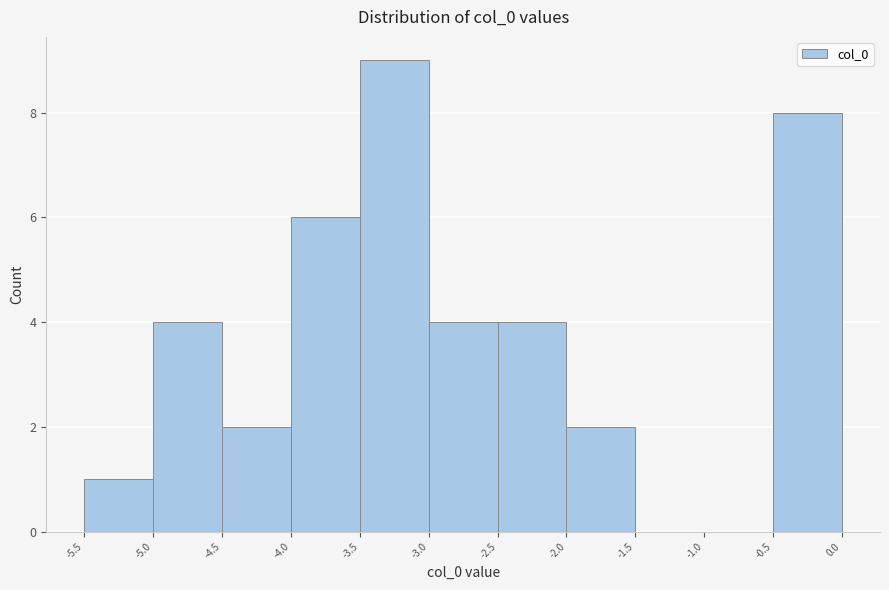

Reading left to right, list every bar in this chart as the range it spans on the x-axis followed by its height. The values are not printed on the chart, so give them approximately, as read against the axis.

-5.5 to -5.0: 1
-5.0 to -4.5: 4
-4.5 to -4.0: 2
-4.0 to -3.5: 6
-3.5 to -3.0: 9
-3.0 to -2.5: 4
-2.5 to -2.0: 4
-2.0 to -1.5: 2
-1.5 to -1.0: 0
-1.0 to -0.5: 0
-0.5 to 0.0: 8